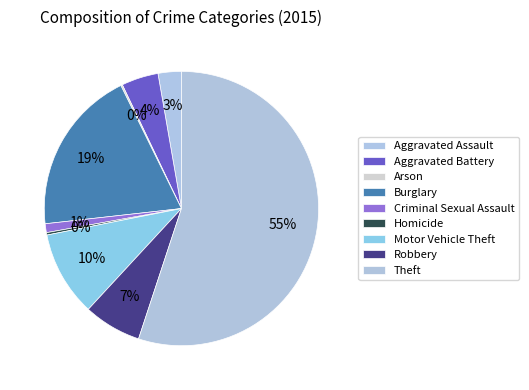

Which slice is the largest?

Theft